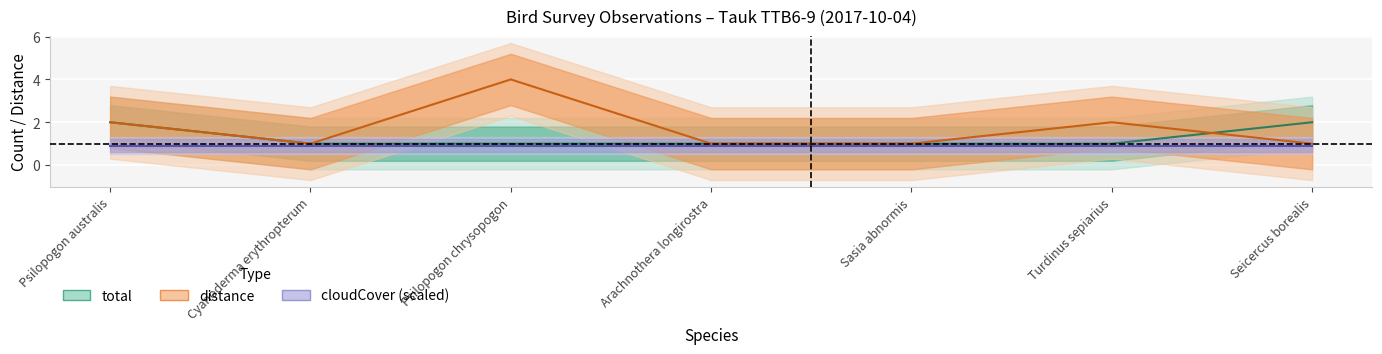

After their last crossing, which series has the higher values: total or distance?

total